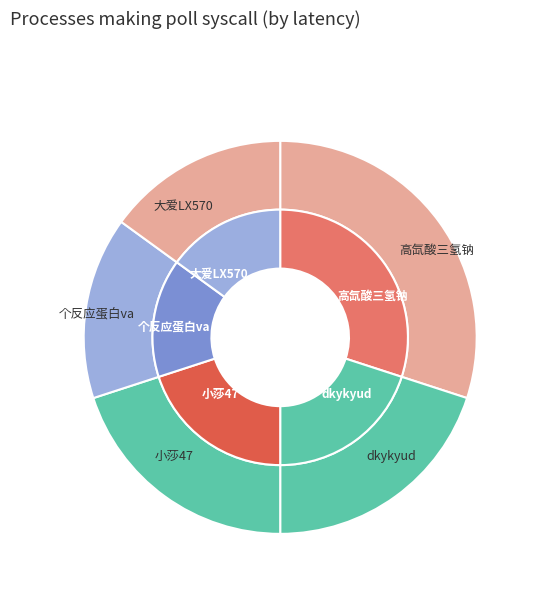

What is the smallest slice in the pie chart?

个反应蛋白va